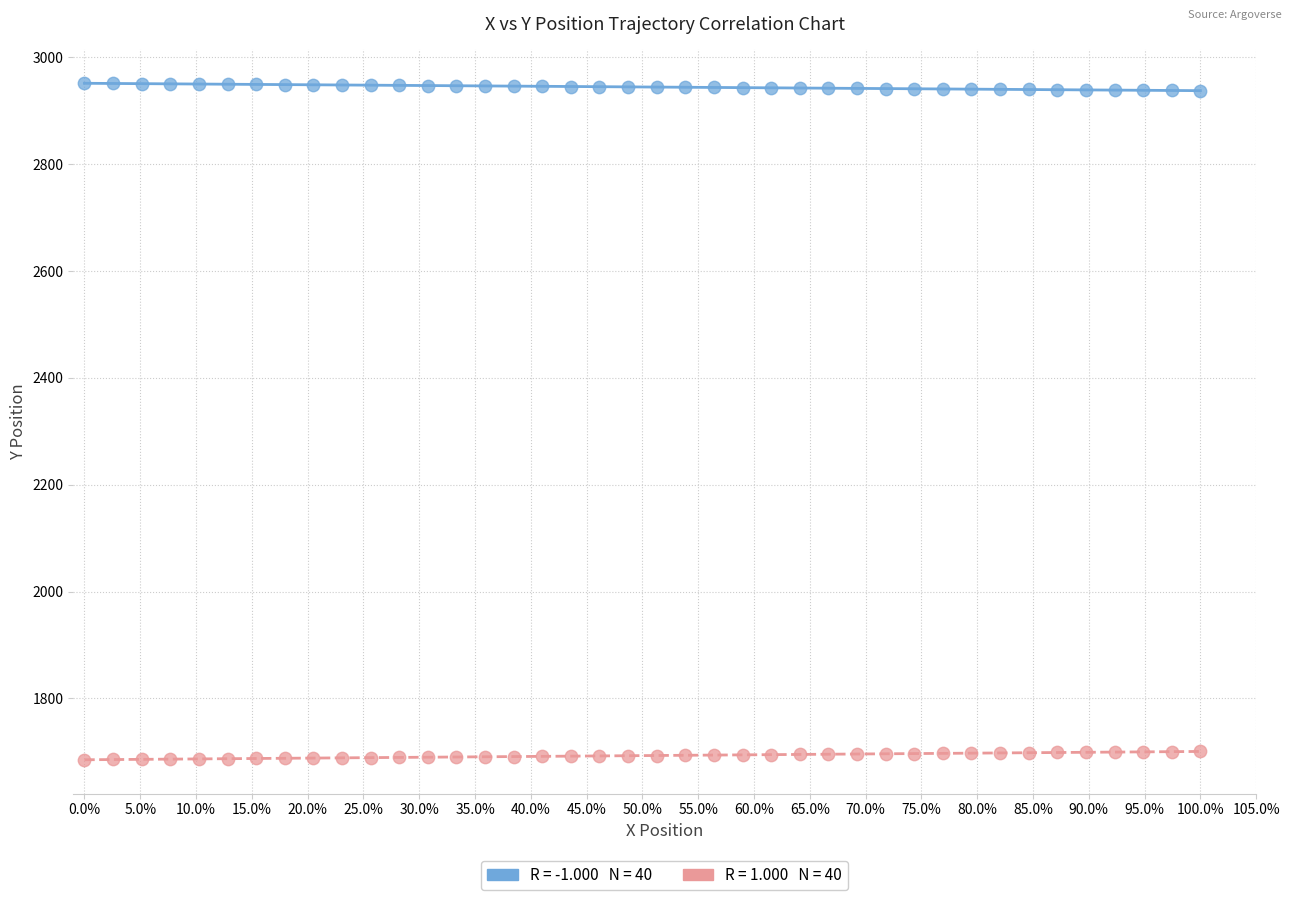

Across all data points, what is the range of Y values (max minus min)?

1266.0